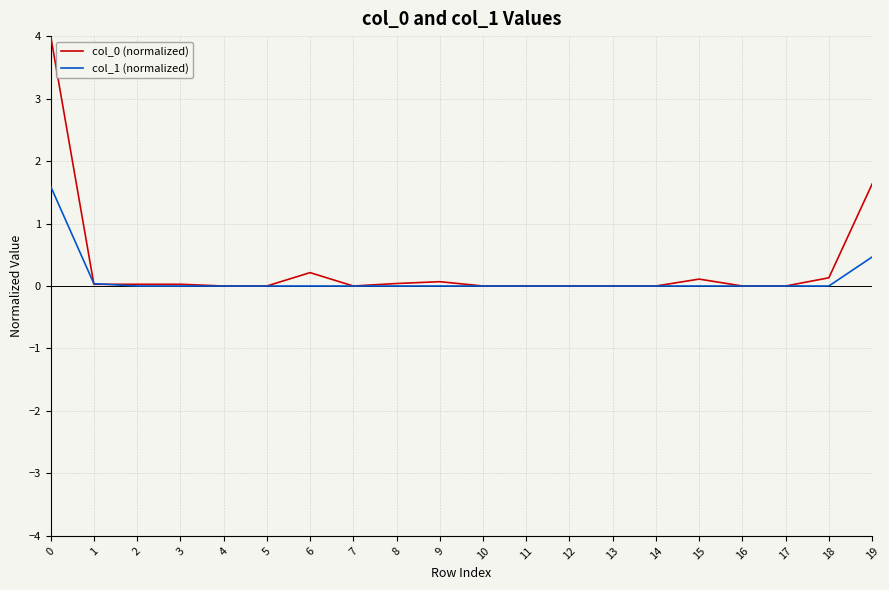

Is it true that col_0 (normalized) equals 0.1 at 15?

True